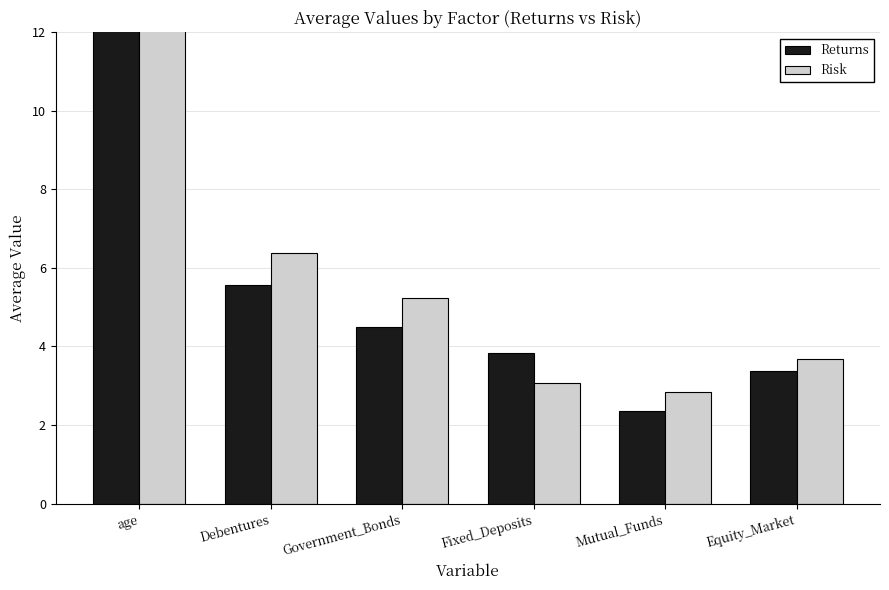

Reading left to right, extract all data points from this chart.

Returns: age=28.1	Debentures=5.6	Government_Bonds=4.5	Fixed_Deposits=3.8	Mutual_Funds=2.3	Equity_Market=3.4
Risk: age=27.6	Debentures=6.4	Government_Bonds=5.2	Fixed_Deposits=3.1	Mutual_Funds=2.8	Equity_Market=3.7